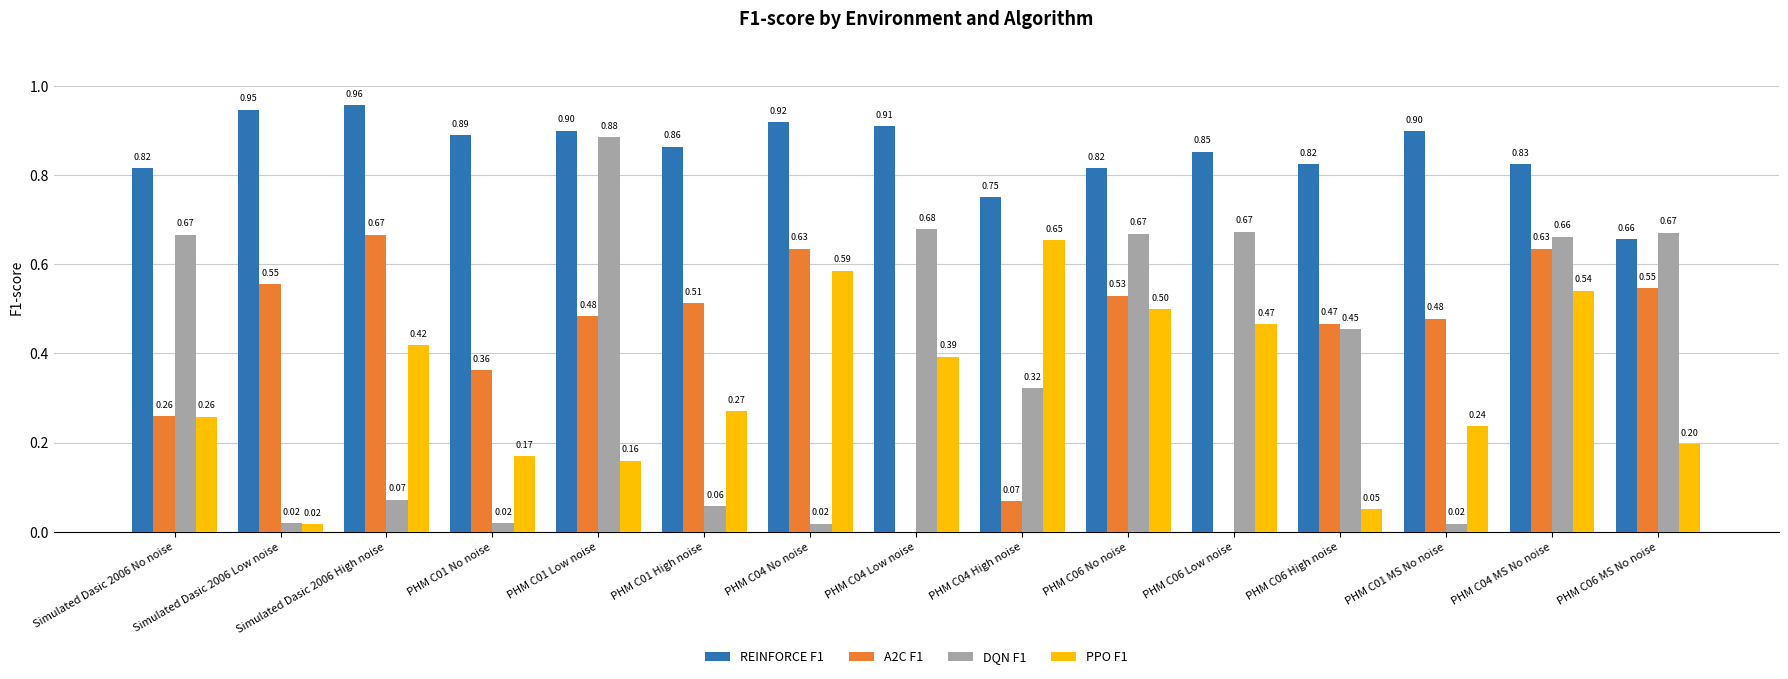

The value of PPO F1 at Simulated Dasic 2006 No noise is 0.1. True or false?

False